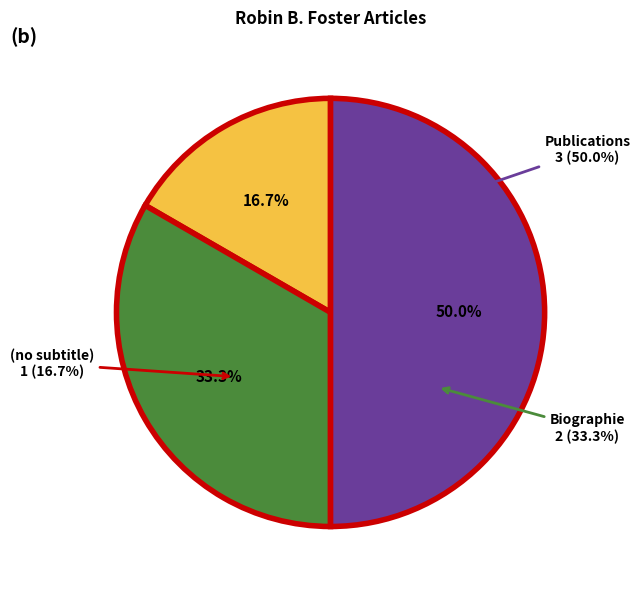

True or false: Biographie accounts for 20% of the total.

False